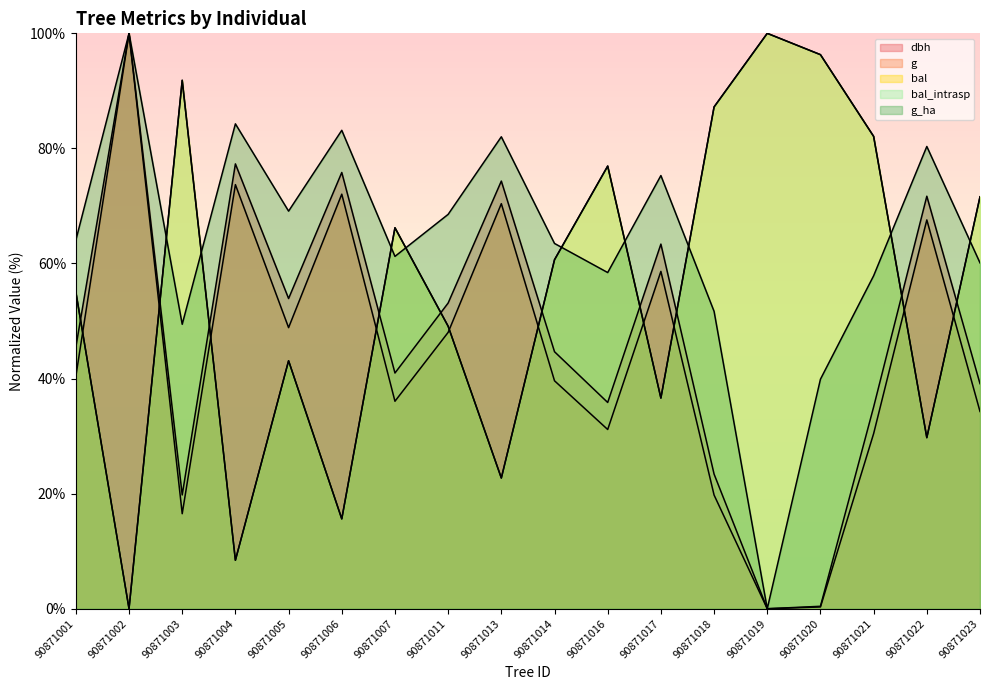

Reading left to right, extract all data points from this chart.

dbh: 90871001=45.4	90871002=100.0	90871003=19.8	90871004=77.3	90871005=53.9	90871006=75.8	90871007=41.0	90871011=53.1	90871013=74.3	90871014=44.7	90871016=35.8	90871017=63.4	90871018=23.4	90871019=0.0	90871020=0.4	90871021=35.1	90871022=71.7	90871023=39.1
g: 90871001=40.4	90871002=100.0	90871003=16.5	90871004=73.7	90871005=48.9	90871006=72.0	90871007=36.1	90871011=48.0	90871013=70.4	90871014=39.6	90871016=31.1	90871017=58.6	90871018=19.8	90871019=0.0	90871020=0.3	90871021=30.4	90871022=67.6	90871023=34.3
bal: 90871001=55.1	90871002=0.0	90871003=91.8	90871004=8.4	90871005=43.1	90871006=15.6	90871007=66.2	90871011=49.1	90871013=22.7	90871014=60.7	90871016=76.9	90871017=36.6	90871018=87.2	90871019=100.0	90871020=96.3	90871021=82.1	90871022=29.7	90871023=71.6
bal_intrasp: 90871001=55.1	90871002=0.0	90871003=91.8	90871004=8.4	90871005=43.1	90871006=15.6	90871007=66.2	90871011=49.1	90871013=22.7	90871014=60.7	90871016=76.9	90871017=36.6	90871018=87.2	90871019=100.0	90871020=96.3	90871021=82.1	90871022=29.7	90871023=71.6
g_ha: 90871001=64.0	90871002=100.0	90871003=49.4	90871004=84.3	90871005=69.1	90871006=83.1	90871007=61.2	90871011=68.5	90871013=82.0	90871014=63.5	90871016=58.4	90871017=75.3	90871018=51.7	90871019=0.0	90871020=39.9	90871021=57.9	90871022=80.3	90871023=60.1